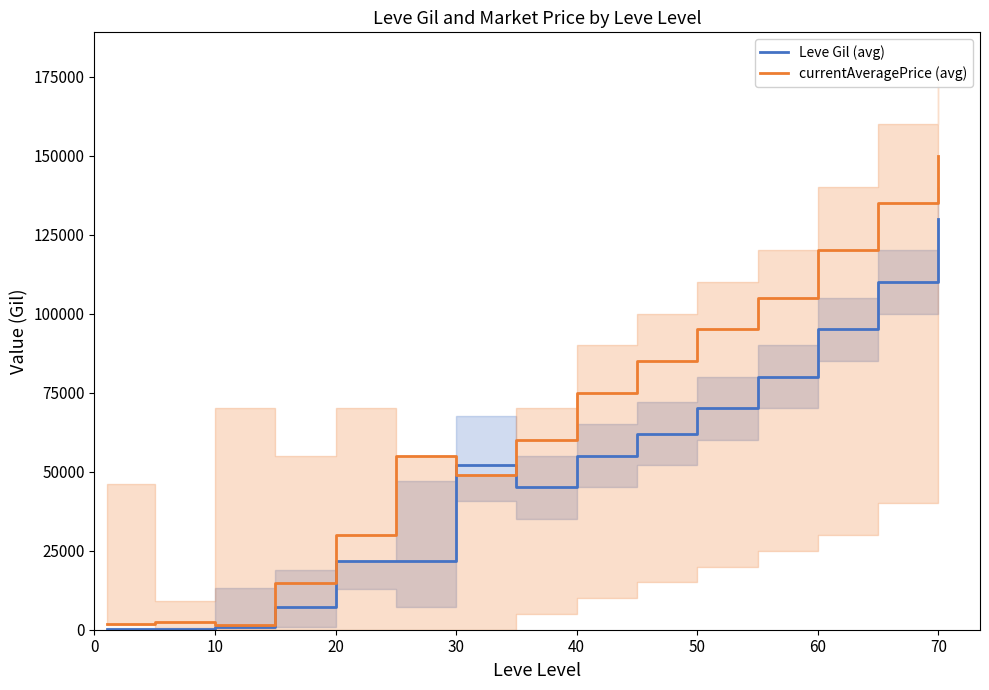

What is the difference between the maximum and second lowest values in the currentAveragePrice (avg) series?

148250